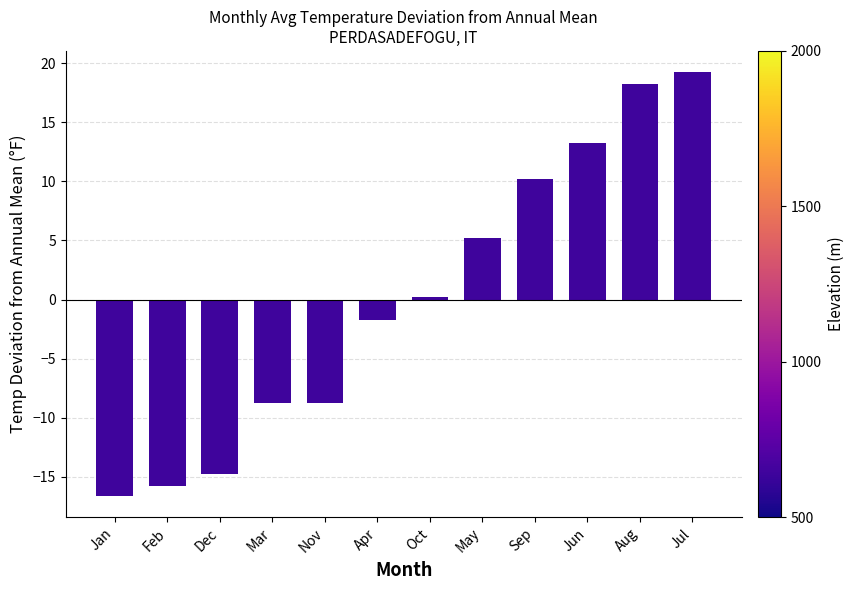

Reading left to right, extract all data points from this chart.

Jan=-16.6	Feb=-15.7	Dec=-14.8	Mar=-8.8	Nov=-8.8	Apr=-1.8	Oct=0.2	May=5.2	Sep=10.2	Jun=13.2	Aug=18.2	Jul=19.2